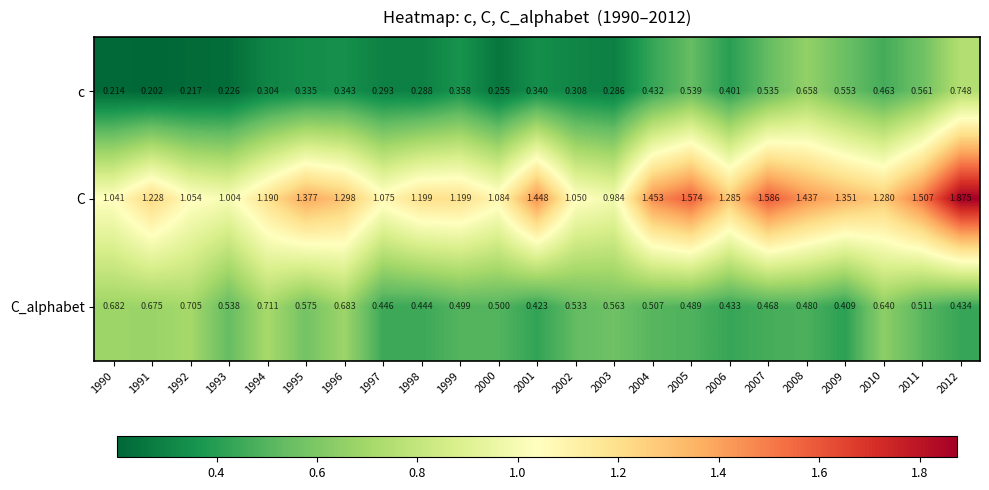

Which series changed the most between 1990 and 2003?

C_alphabet